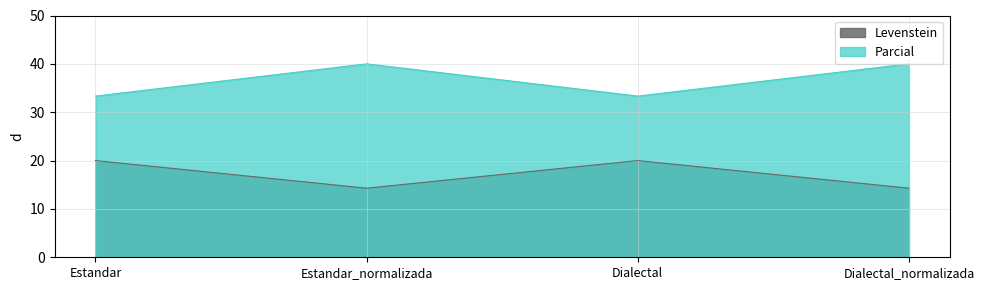

How many categories are shown in the chart?

4